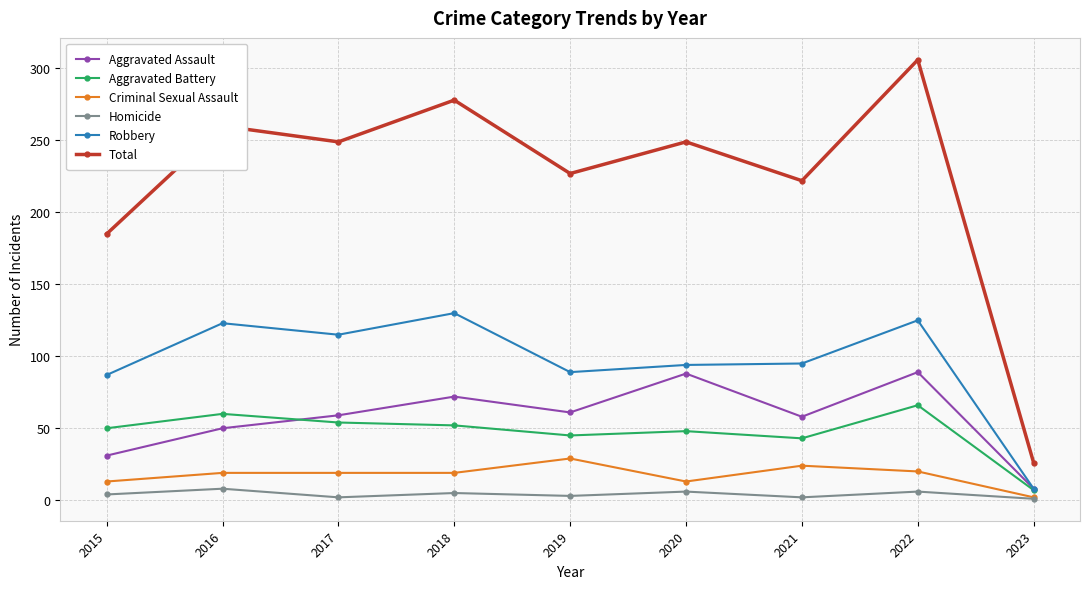

True or false: Criminal Sexual Assault and Robbery intersect in this chart.

False